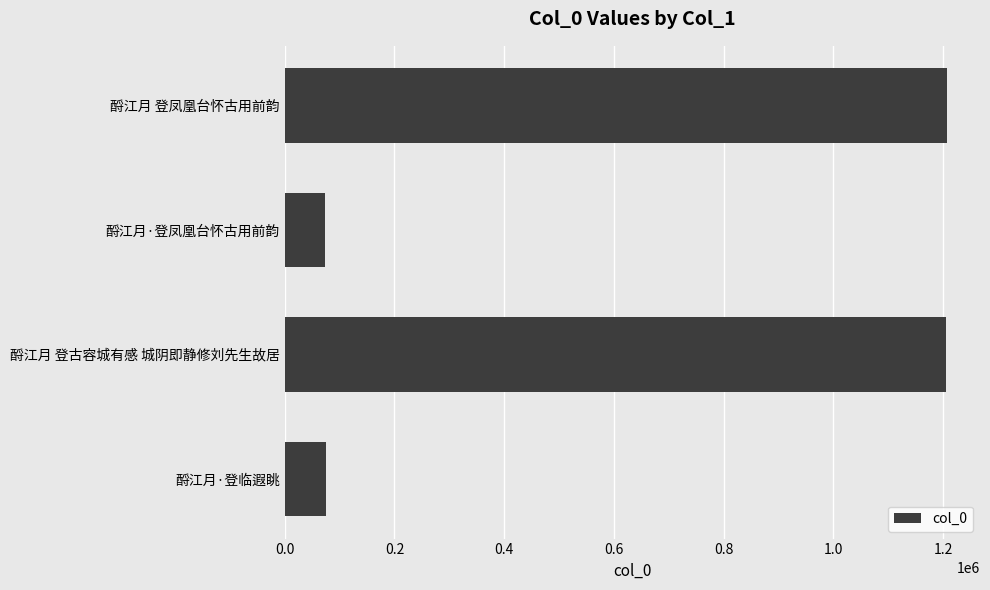

What is the label of the 3rd bar from the top?

酹江月 登古容城有感 城阴即静修刘先生故居